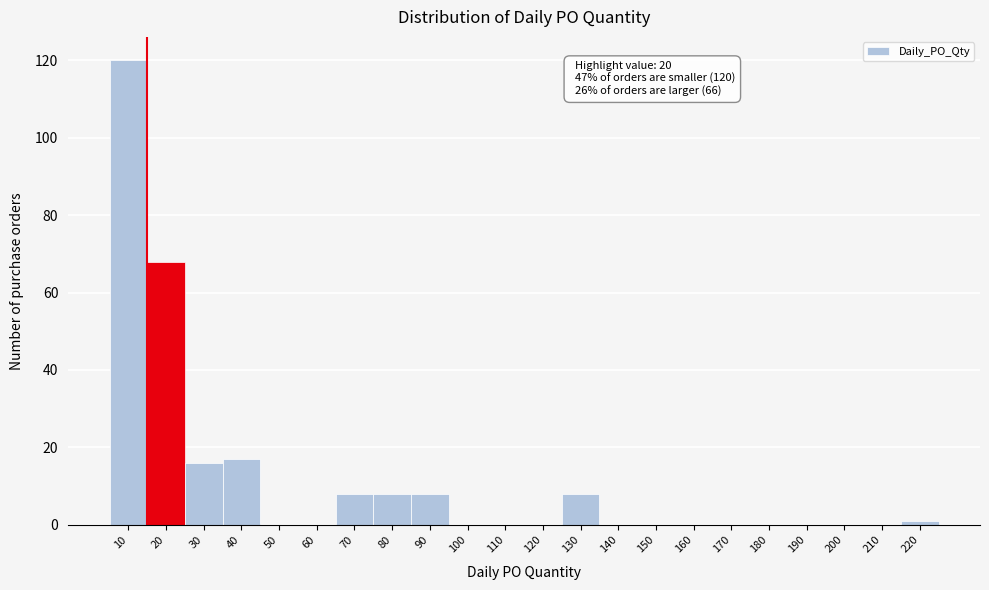

Reading left to right, transcribe all the data shown in this chart.

10=120	20=68	30=16	40=17	50=0	60=0	70=8	80=8	90=8	100=0	110=0	120=0	130=8	140=0	150=0	160=0	170=0	180=0	190=0	200=0	210=0	220=1